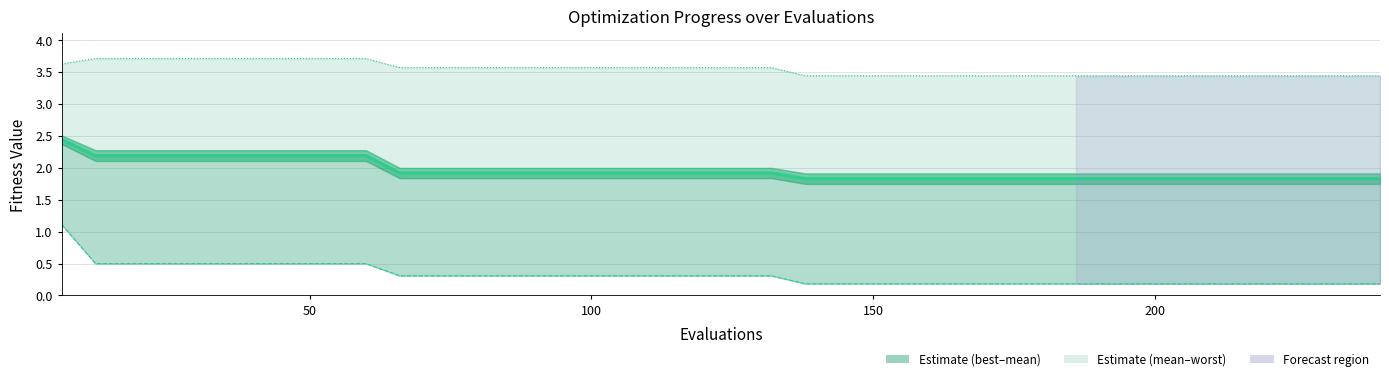

The value of mean at 39 is 3.0. True or false?

False